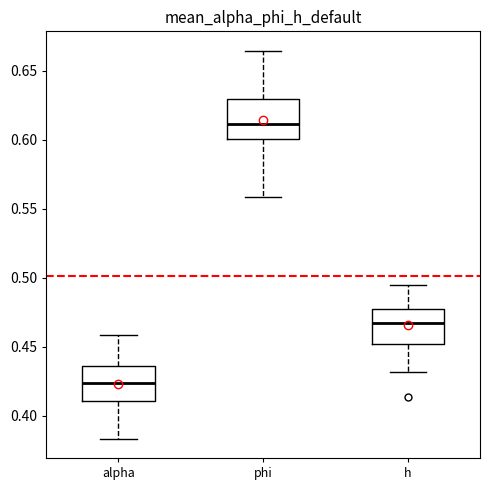

Where is the upper edge of the box for alpha on the y-axis? The values are not printed on the chart, so give them approximately, as read against the axis.

0.435